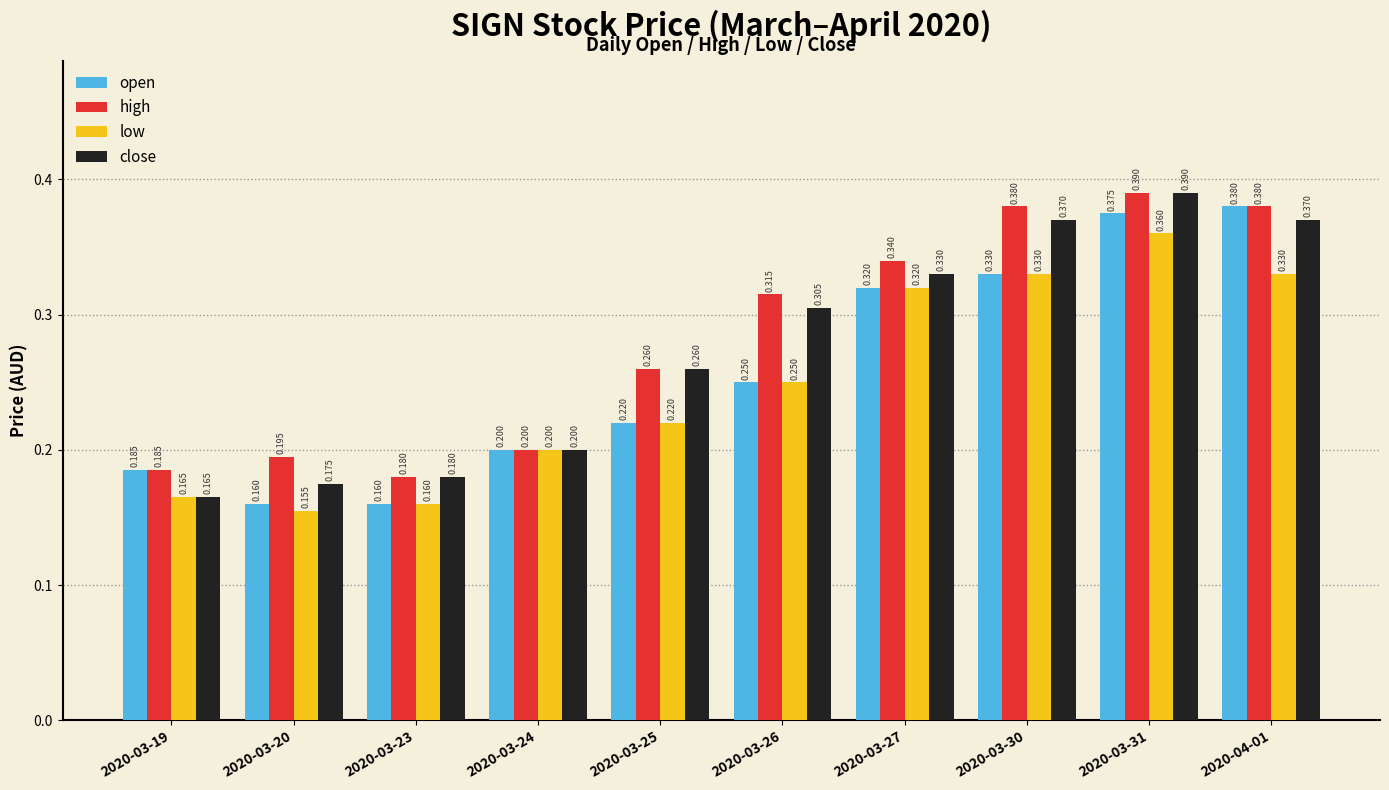

Which series changed the most between 2020-03-20 and 2020-03-26?

close